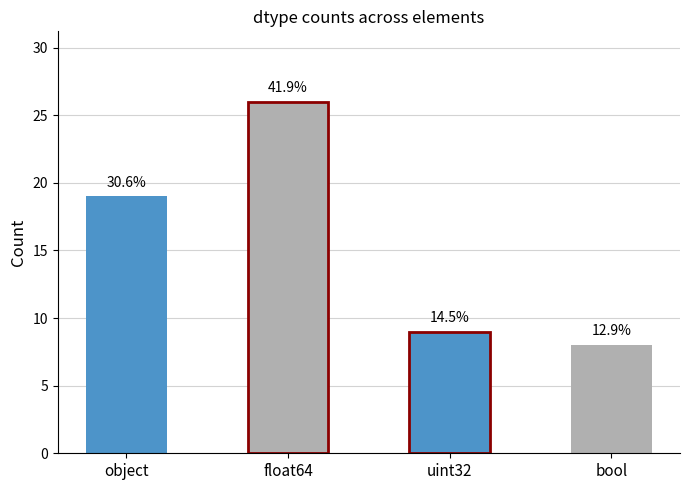

Which label corresponds to the largest value in the chart?

float64